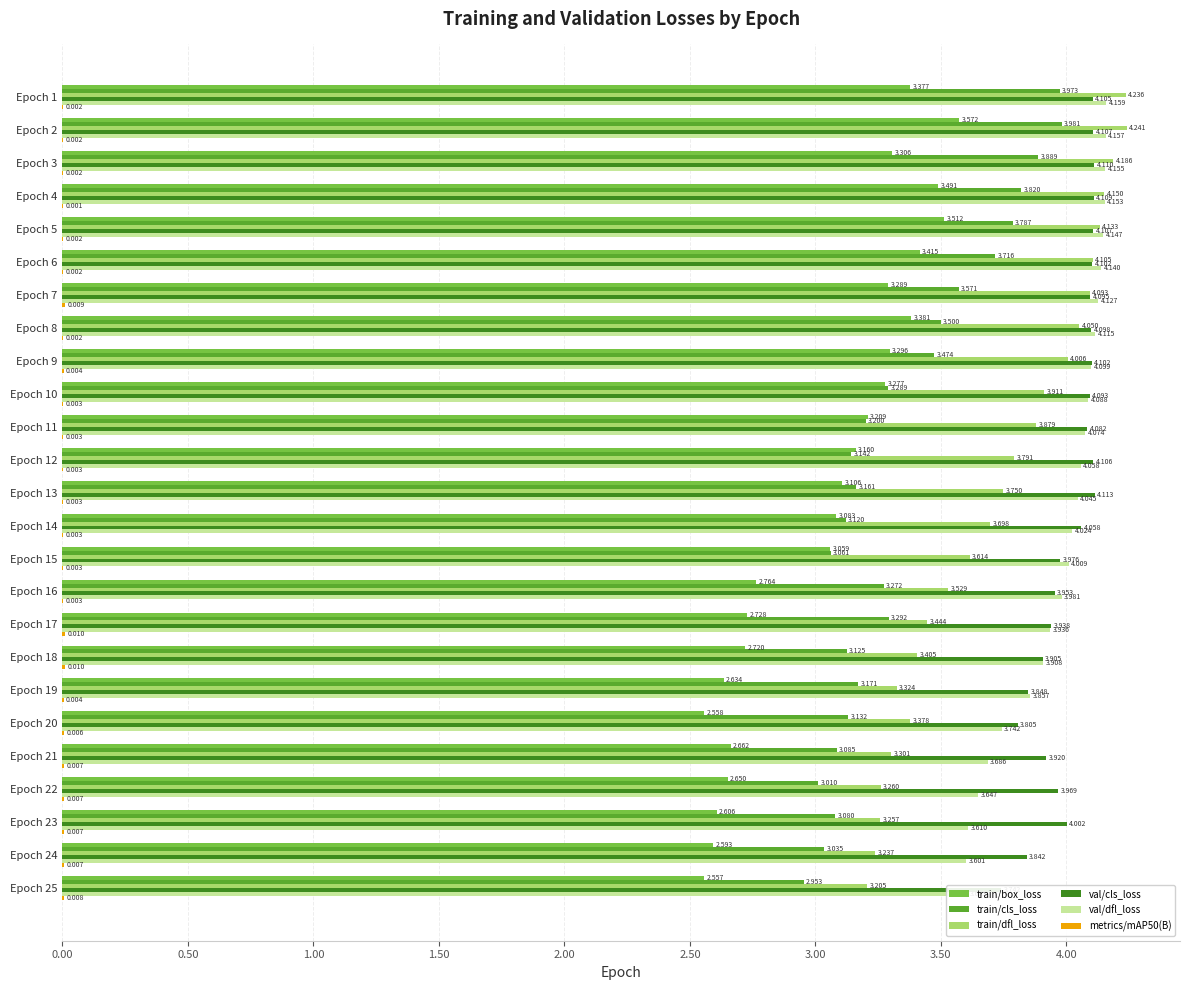

Does the chart contain stacked bars?

No